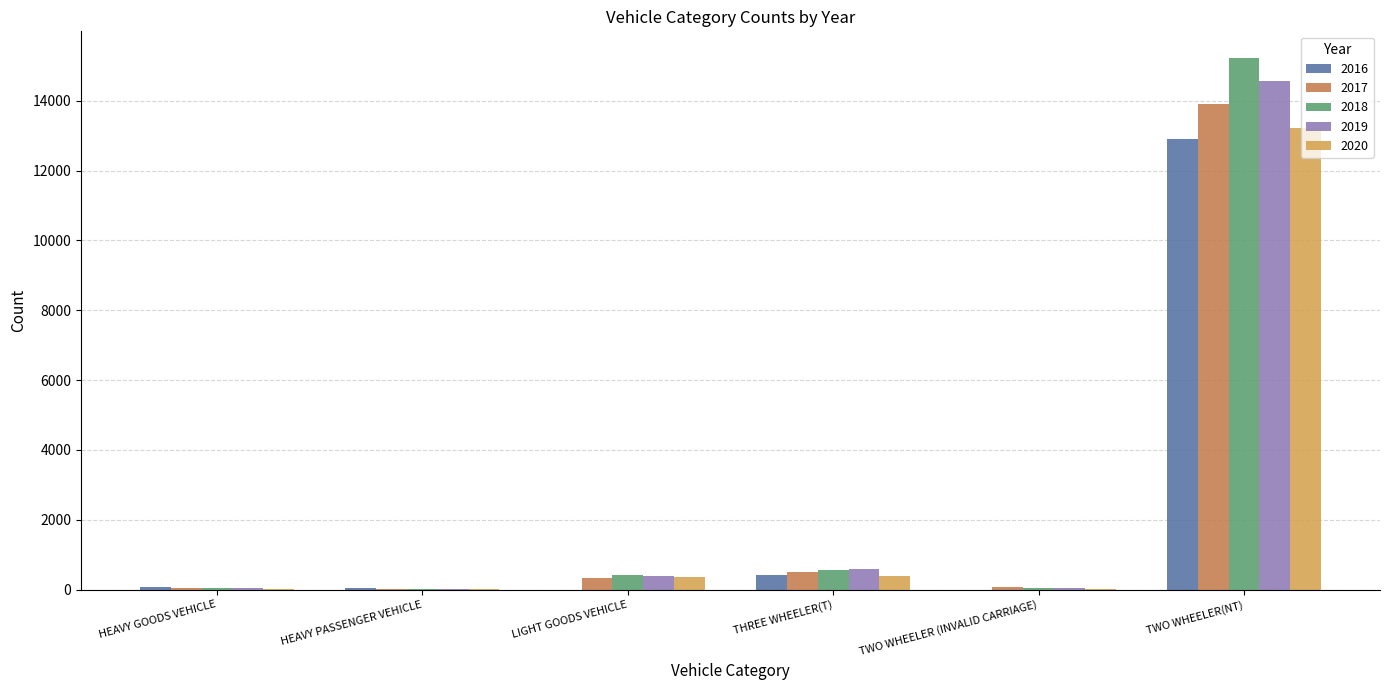

Are the bars horizontal?

No